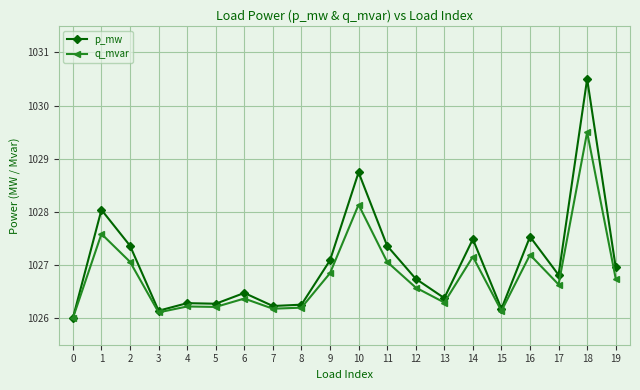

Reading right to left, extract all data points from this chart.

p_mw: 19=1027.0	18=1030.5	17=1026.8	16=1027.5	15=1026.2	14=1027.5	13=1026.4	12=1026.7	11=1027.4	10=1028.7	9=1027.1	8=1026.3	7=1026.2	6=1026.5	5=1026.3	4=1026.3	3=1026.1	2=1027.4	1=1028.0	0=1026.0
q_mvar: 19=1026.7	18=1029.5	17=1026.6	16=1027.2	15=1026.1	14=1027.2	13=1026.3	12=1026.6	11=1027.1	10=1028.1	9=1026.8	8=1026.2	7=1026.2	6=1026.4	5=1026.2	4=1026.2	3=1026.1	2=1027.1	1=1027.6	0=1026.0